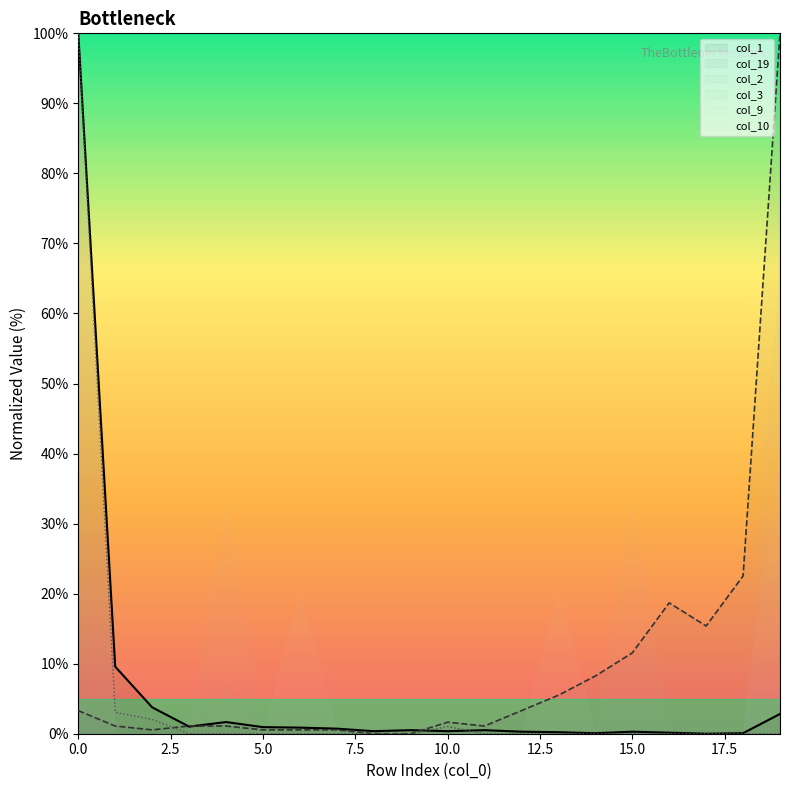

Where is the first local maximum for col_2?

10